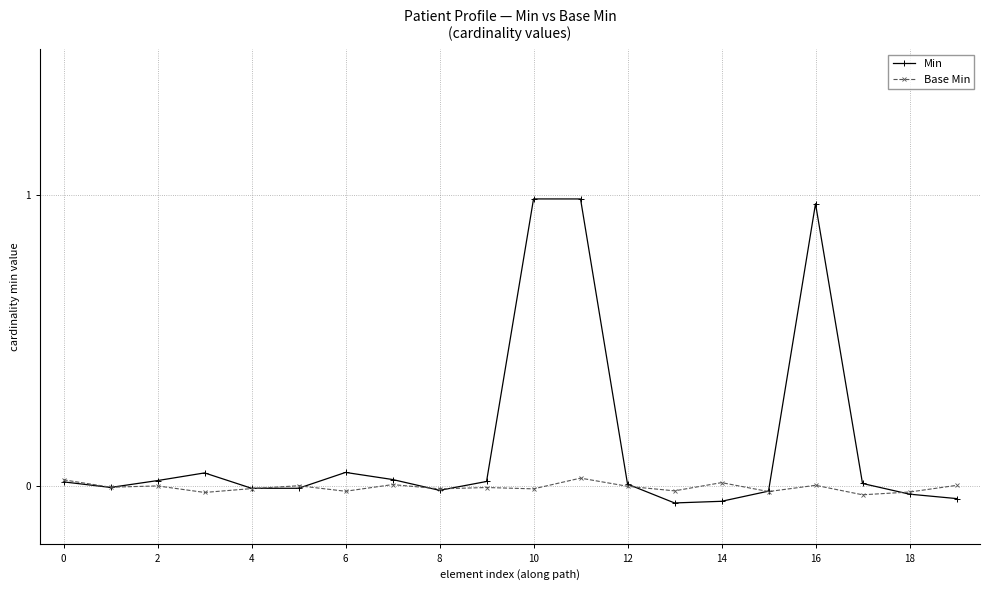

Which series has the largest total across all categories?

Min